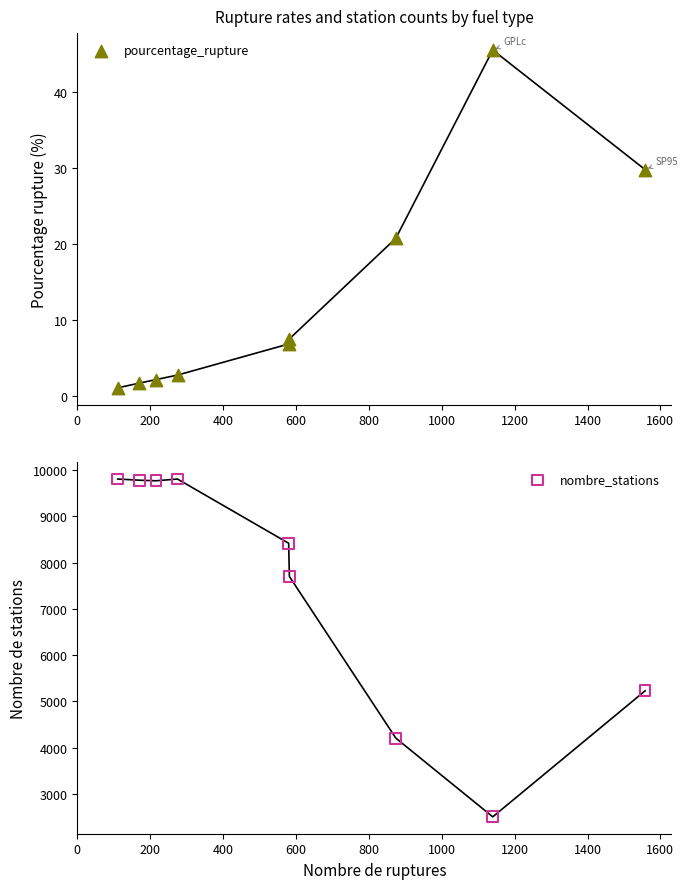

Which series contains the lowest Y value?

pourcentage_rupture